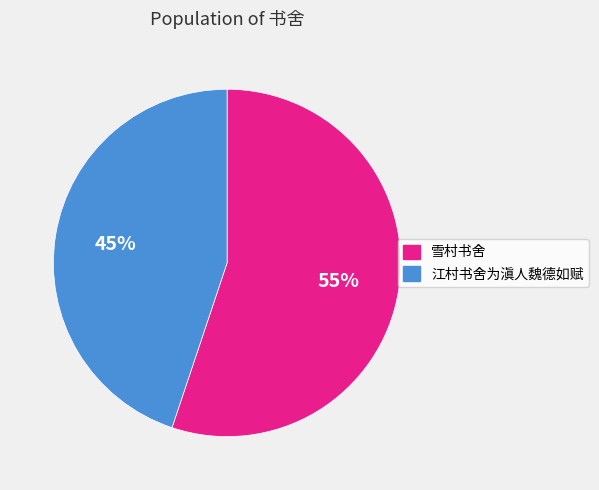

Approximately how many times larger is the value at 江村书舍为滇人魏德如赋 compared to 雪村书舍?

0.8